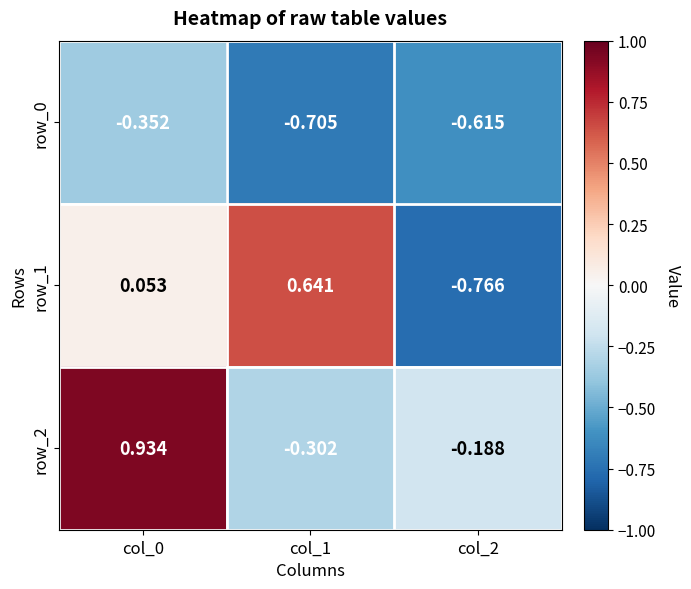

Which series has the largest total across all categories?

row_2